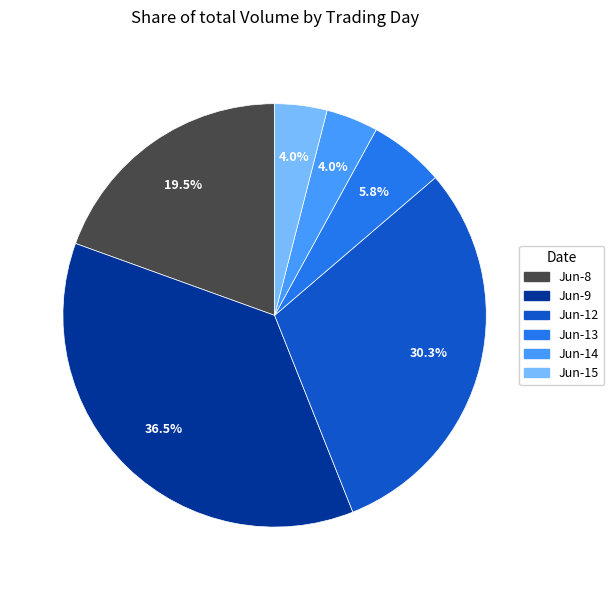

Does any single category account for the majority?

No